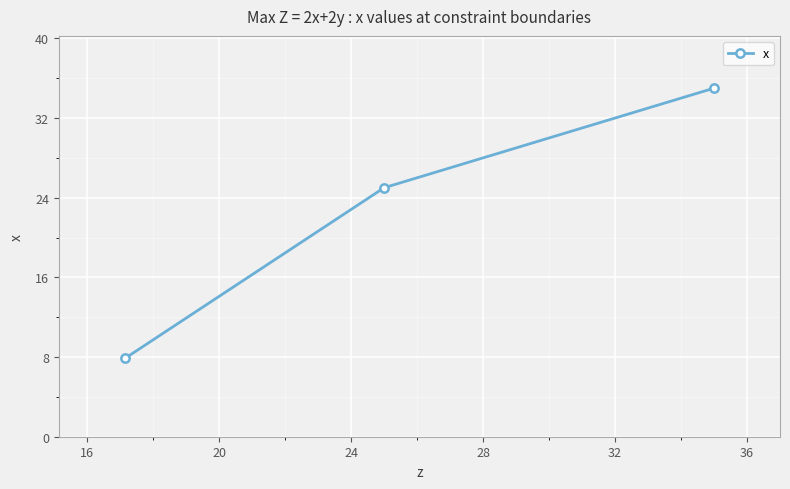

What is the difference between the maximum and second lowest values?

10.0